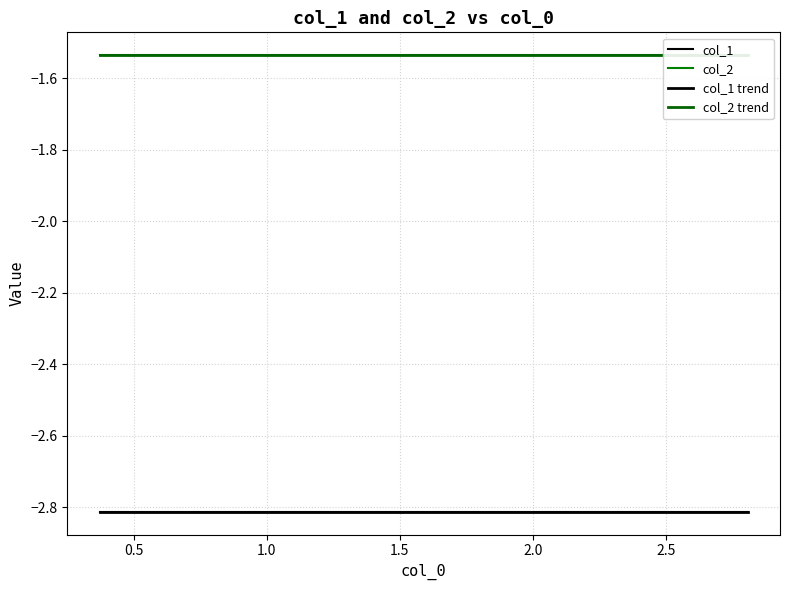

What is the lowest value of the col_2 trend series?

-1.5